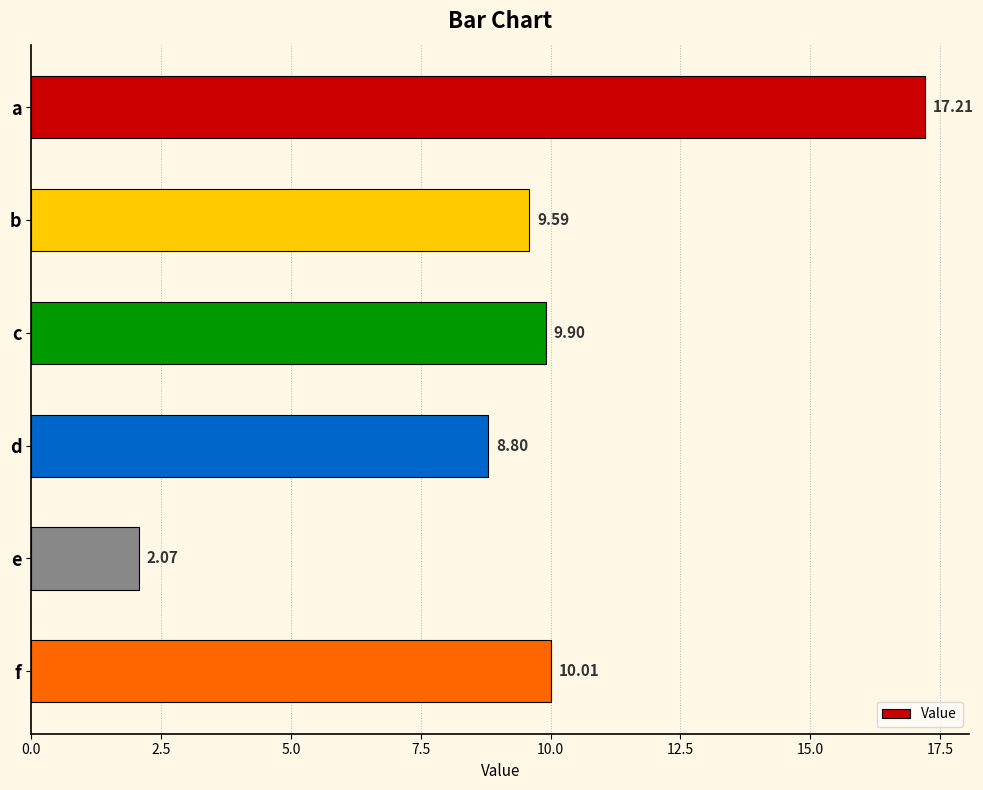

Rank the categories by value from lowest to highest.

e, d, b, c, f, a